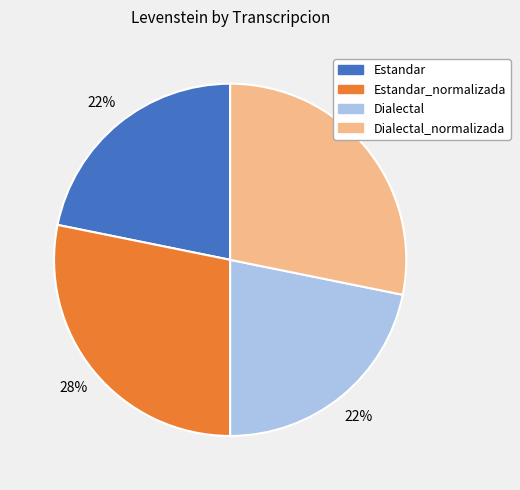

True or false: Dialectal accounts for 22% of the total.

True